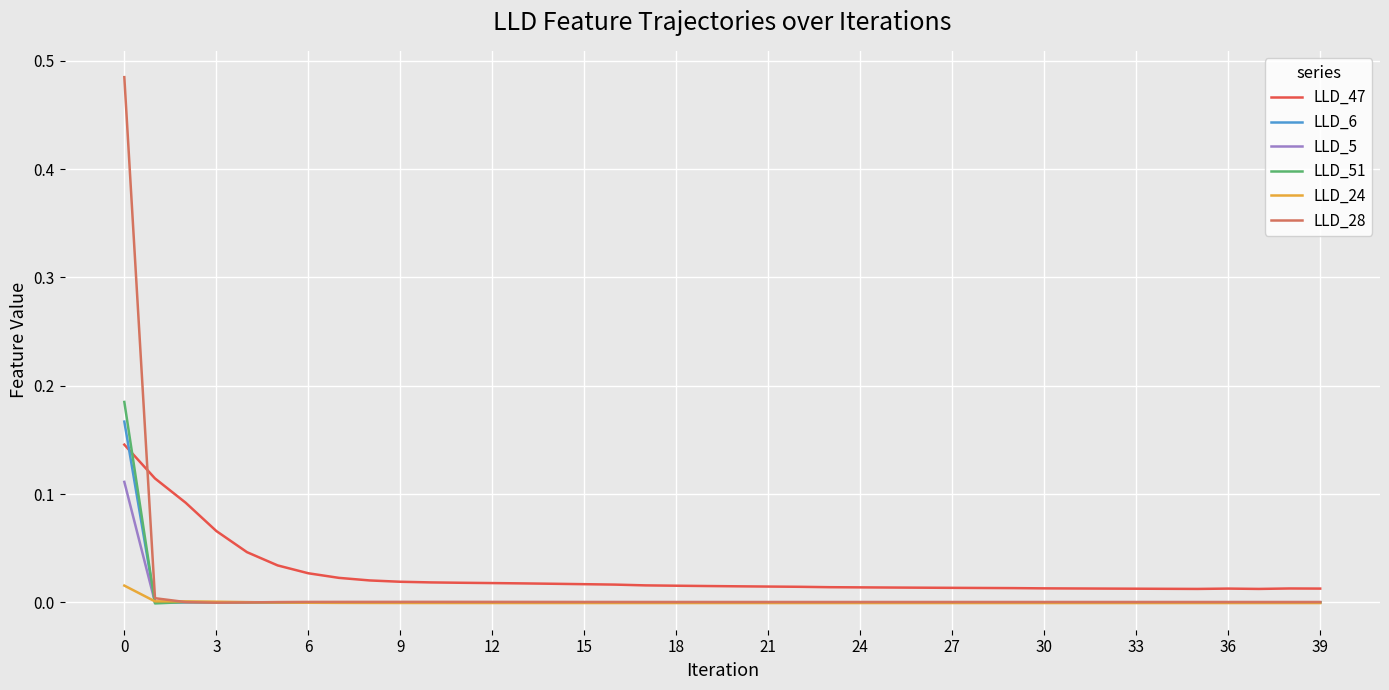

Does the chart have visible grid lines?

Yes